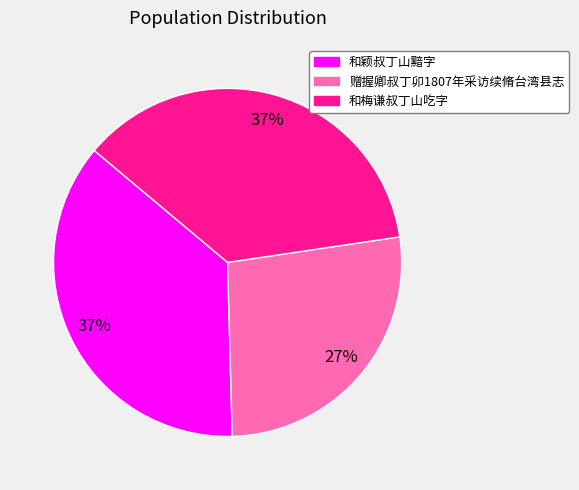

To the nearest percent, what is the average slice percentage?

33%